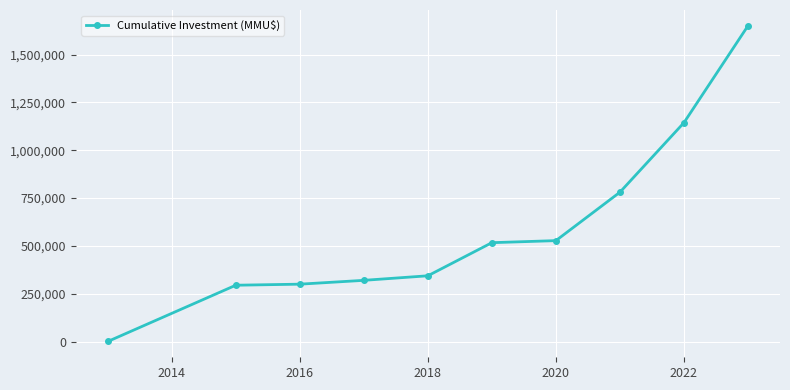

What is the difference between the second highest and minimum values?

1143356